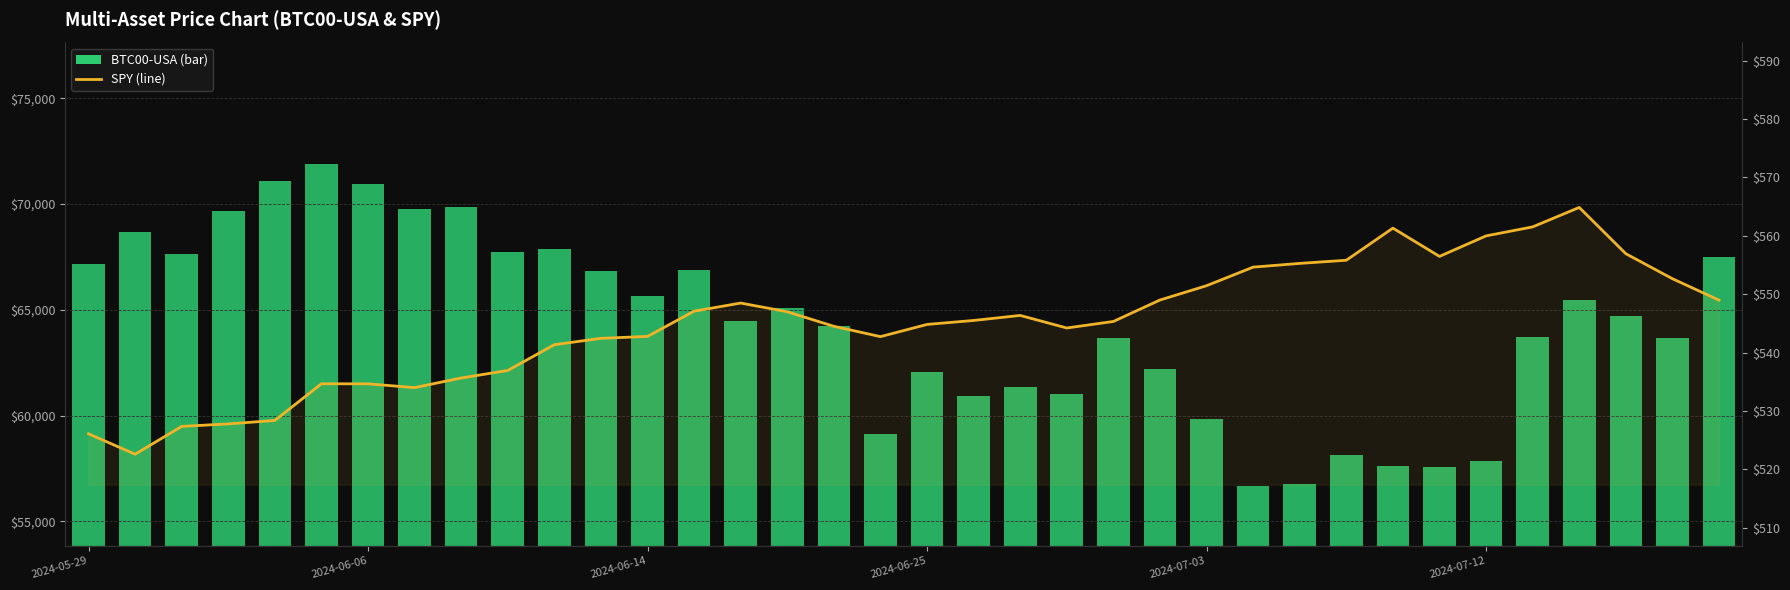

Does the chart contain stacked bars?

No